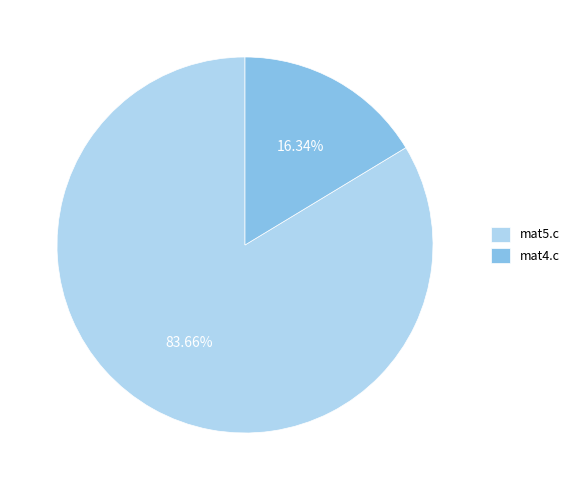

Rank the categories by value from lowest to highest.

mat4.c, mat5.c